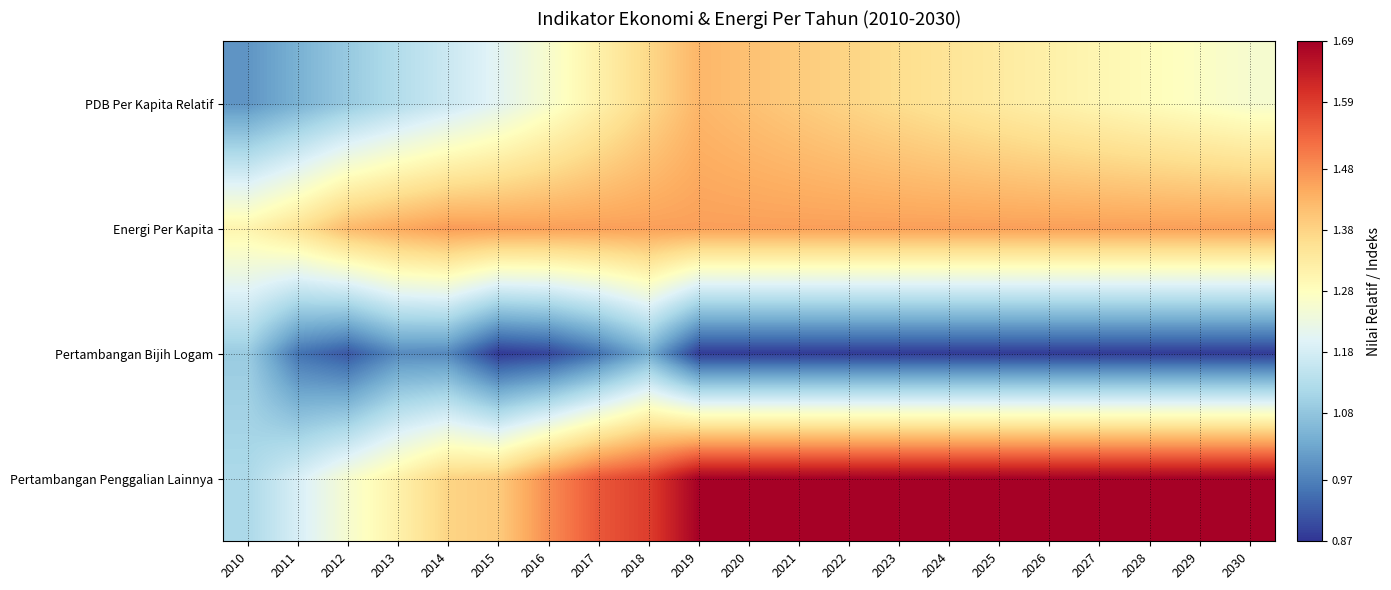

Reading left to right, transcribe all the data shown in this chart.

PDB Per Kapita Relatif: 2010=1.0	2011=1.0	2012=1.1	2013=1.1	2014=1.2	2015=1.2	2016=1.3	2017=1.3	2018=1.4	2019=1.4	2020=1.4	2021=1.4	2022=1.4	2023=1.4	2024=1.3	2025=1.3	2026=1.3	2027=1.3	2028=1.3	2029=1.3	2030=1.3
Energi Per Kapita: 2010=1.3	2011=1.4	2012=1.4	2013=1.4	2014=1.5	2015=1.5	2016=1.5	2017=1.5	2018=1.5	2019=1.5	2020=1.5	2021=1.5	2022=1.5	2023=1.5	2024=1.5	2025=1.5	2026=1.5	2027=1.5	2028=1.5	2029=1.5	2030=1.5
Pertambangan Bijih Logam: 2010=1.1	2011=1.0	2012=0.9	2013=1.0	2014=1.0	2015=0.9	2016=0.9	2017=1.0	2018=1.0	2019=0.9	2020=0.9	2021=0.9	2022=0.9	2023=0.9	2024=0.9	2025=0.9	2026=0.9	2027=0.9	2028=0.9	2029=0.9	2030=0.9
Pertambangan Penggalian Lainnya: 2010=1.1	2011=1.2	2012=1.3	2013=1.3	2014=1.4	2015=1.4	2016=1.5	2017=1.6	2018=1.6	2019=1.7	2020=1.7	2021=1.7	2022=1.7	2023=1.7	2024=1.7	2025=1.7	2026=1.7	2027=1.7	2028=1.7	2029=1.7	2030=1.7